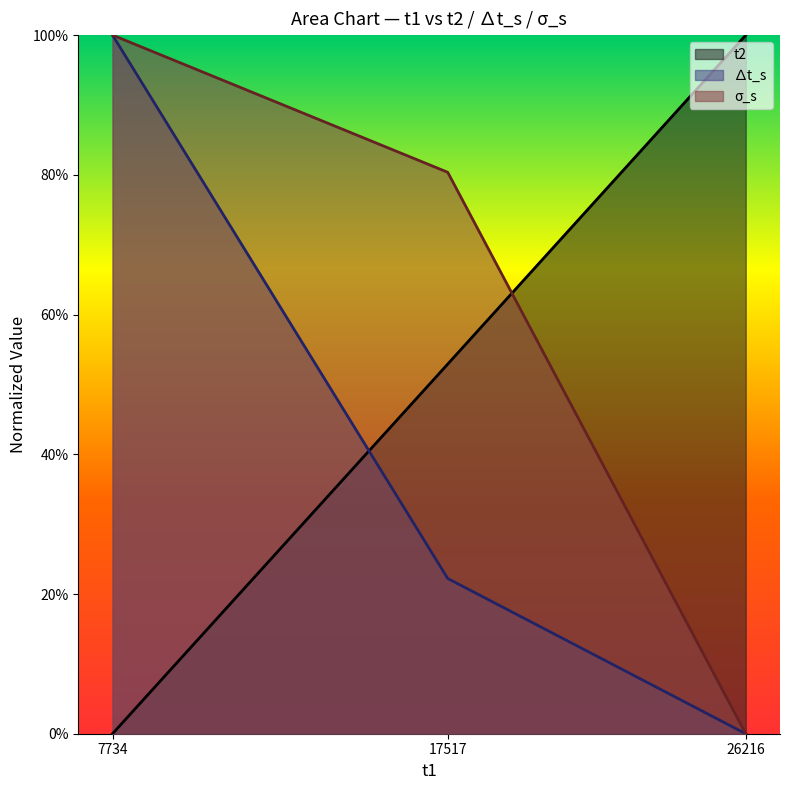

How many delta_t_s values are between 0 and 1?

3